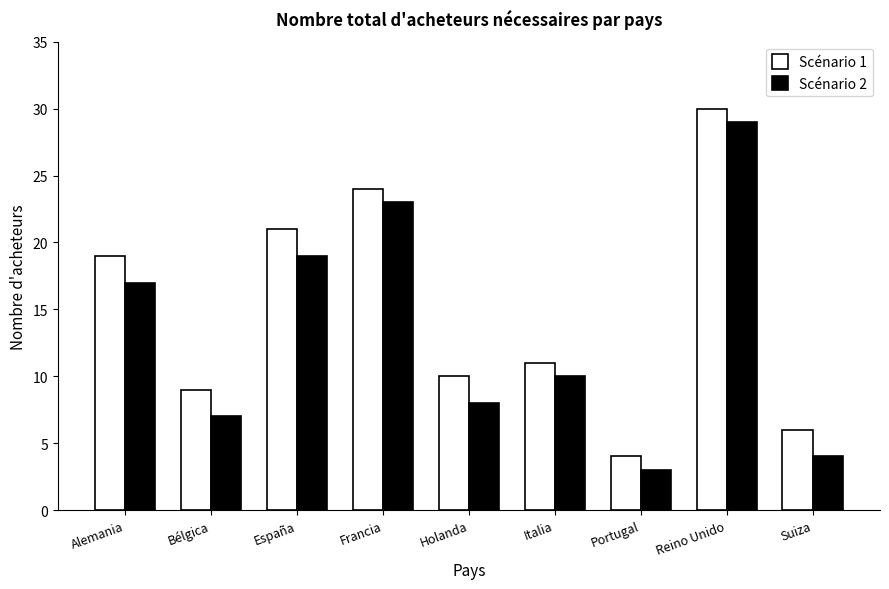

What is the label of the 9th bar from the left?

Suiza